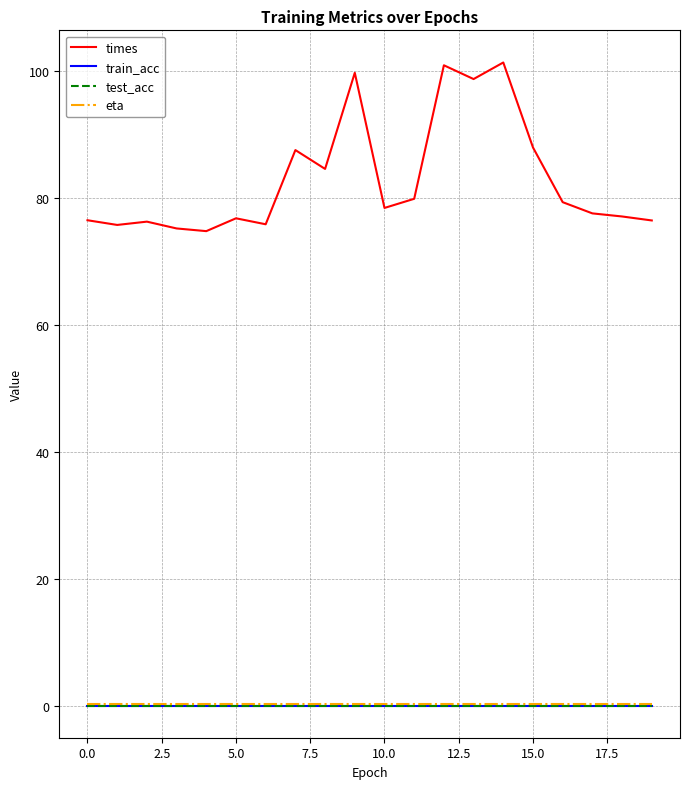

True or false: times and train_acc cross at least once.

False